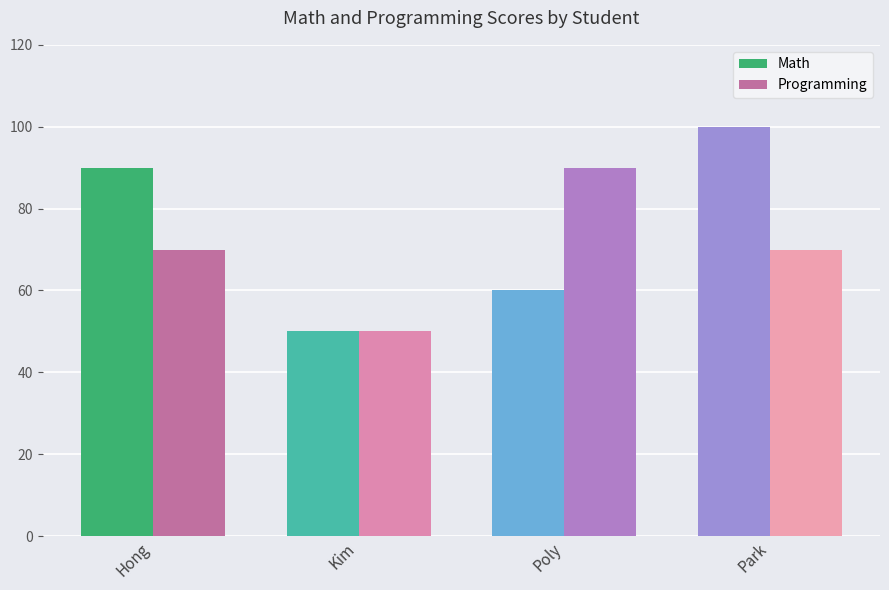

List the labels in order of Math value, largest first.

Hong